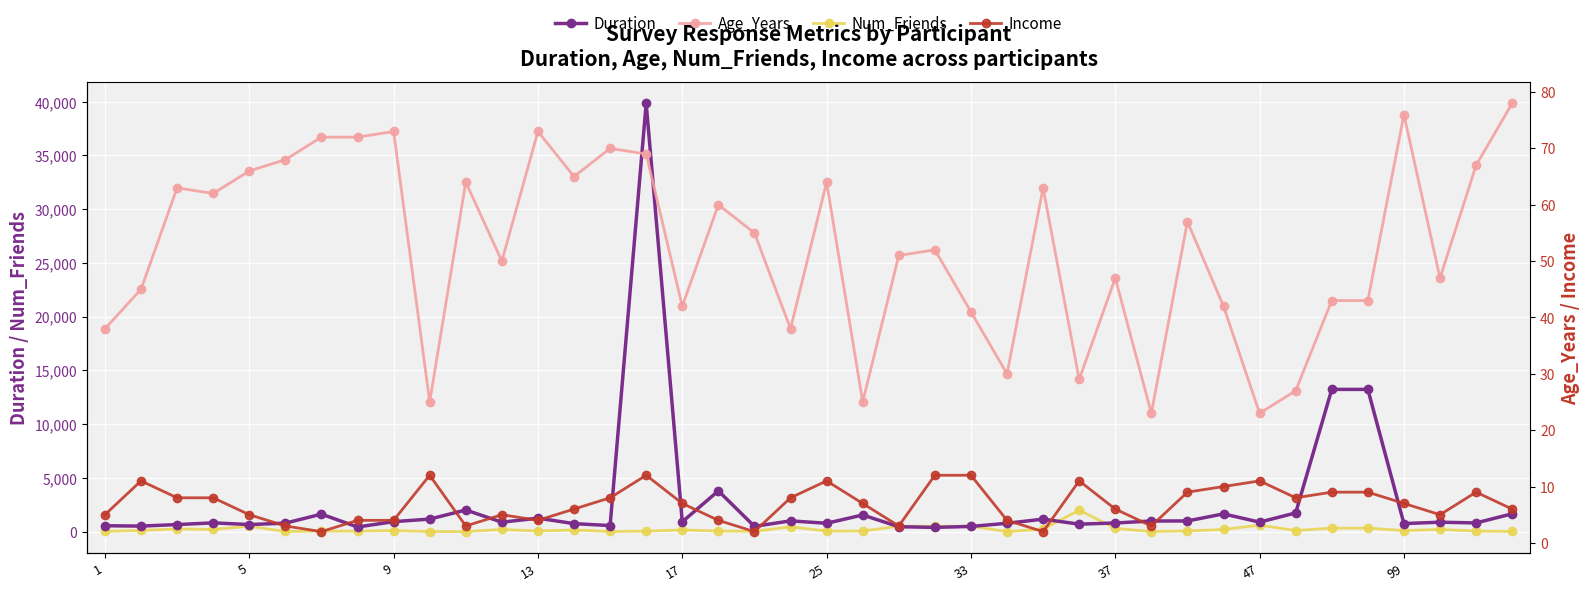

True or false: Num_Friends has more than 1 points higher than both neighbors.

True